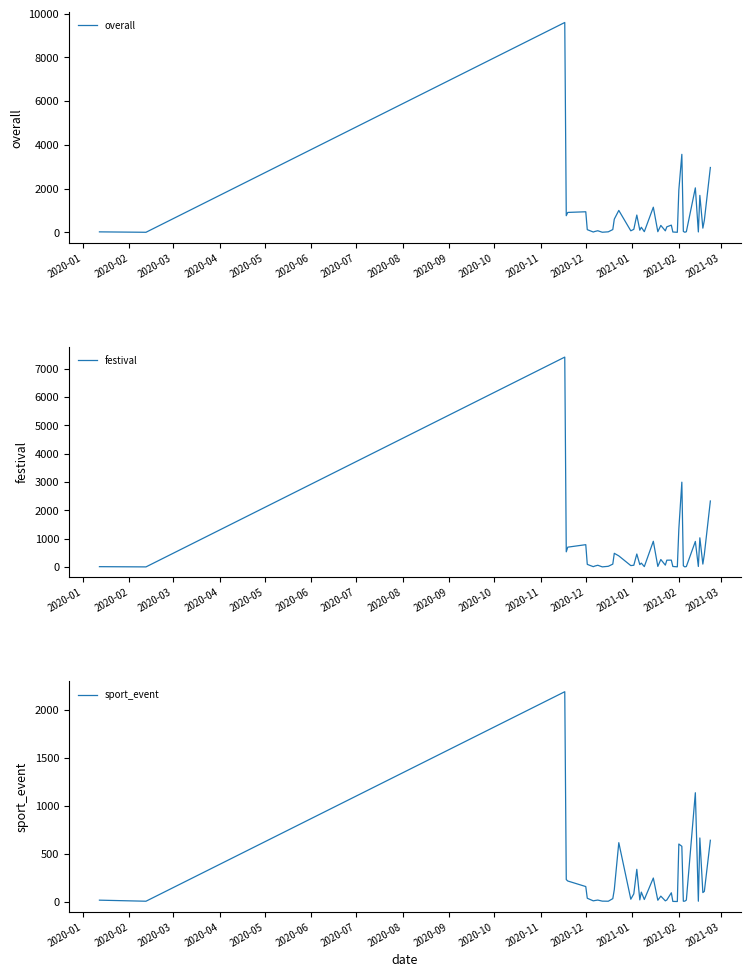

How many interior local valleys does the sport_event series have?

12